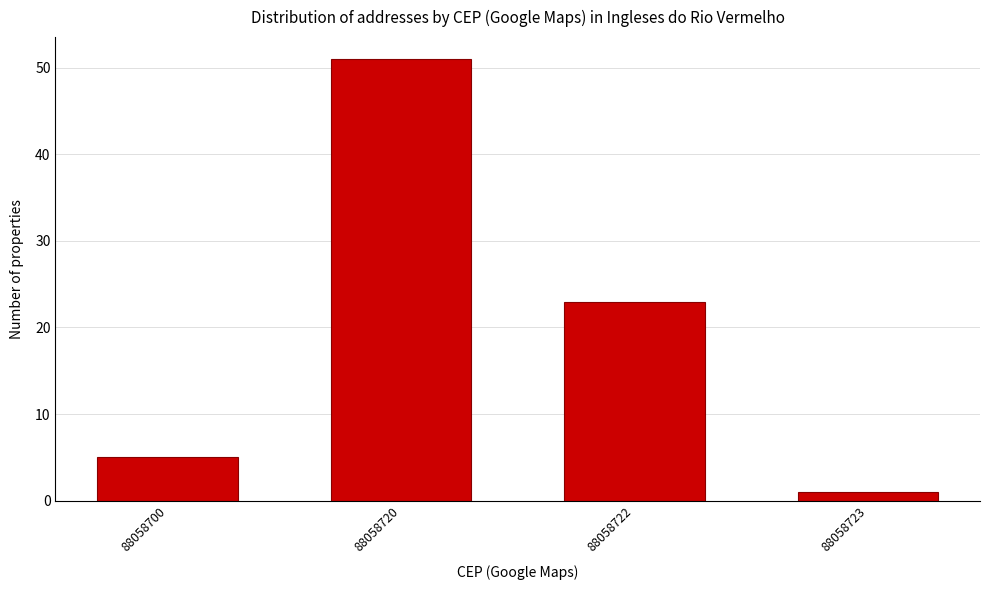

Reading left to right, what are all the values shown in this chart?

88058700=5	88058720=51	88058722=23	88058723=1